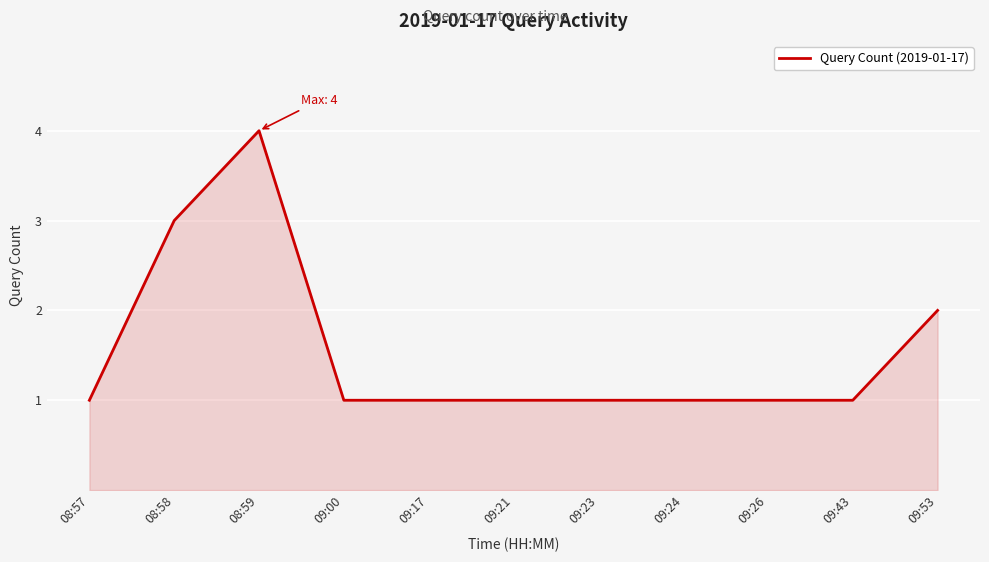

Which category has the highest value across all series?

08:59